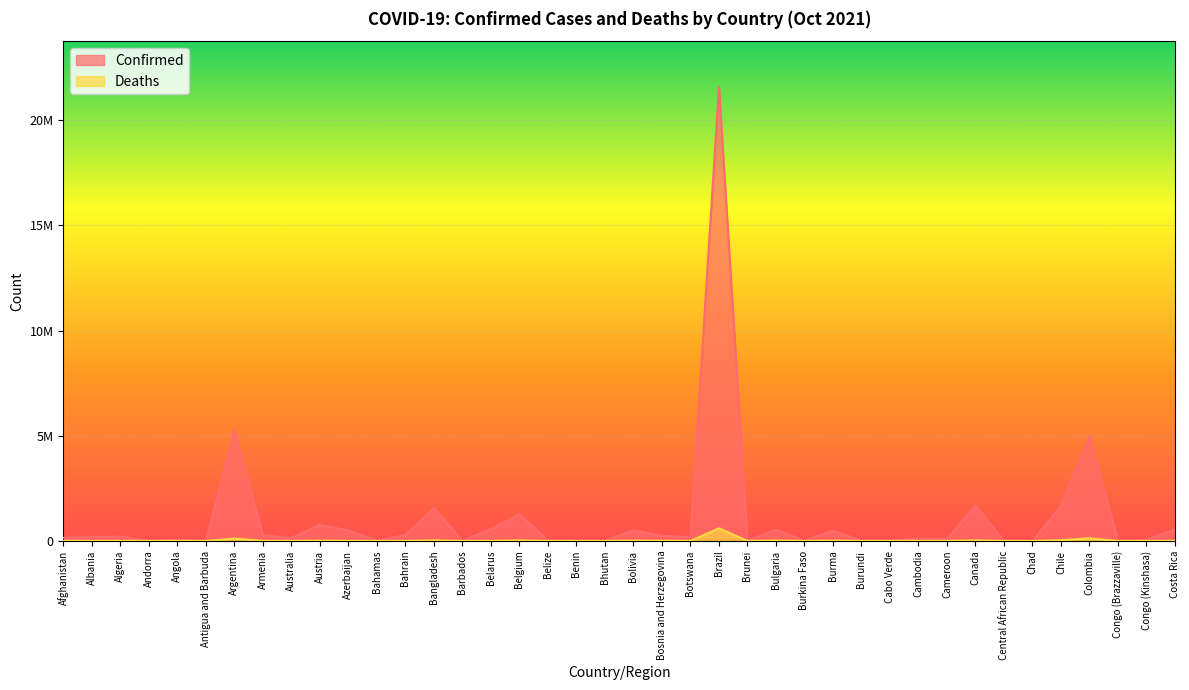

List the series in order of their overall mean, highest first.

Confirmed, Deaths